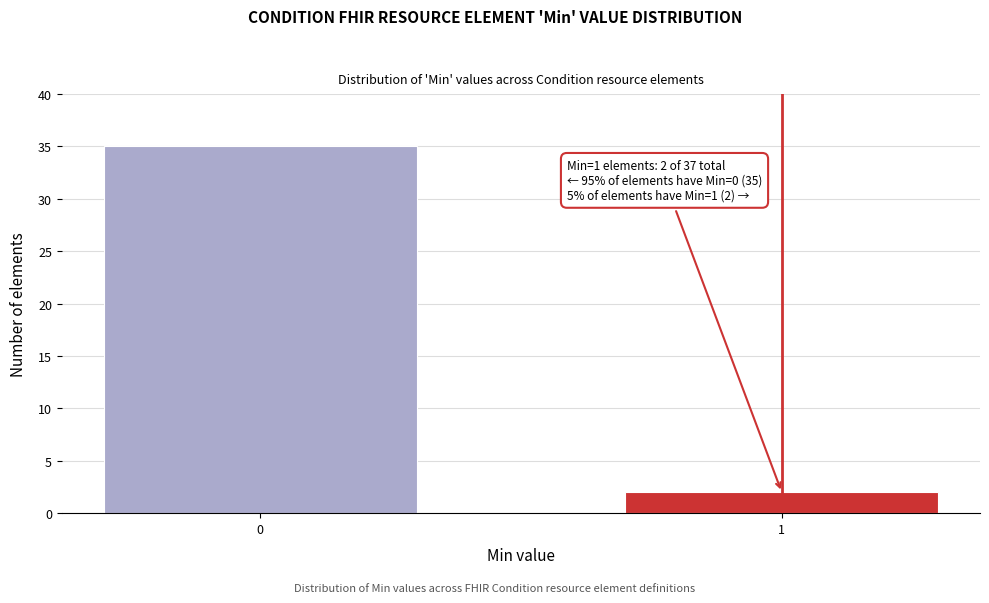

Reading left to right, transcribe all the data shown in this chart.

0=35	1=2